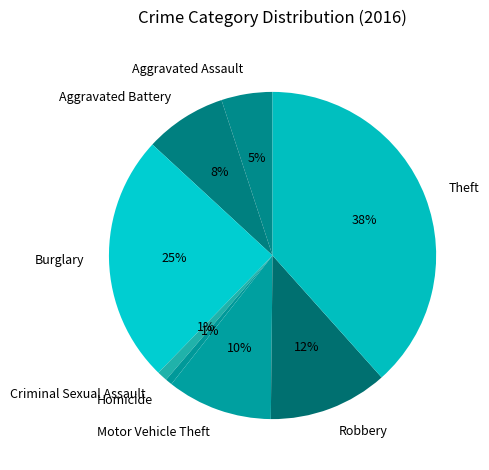

To the nearest percent, what portion does Theft represent?

38%